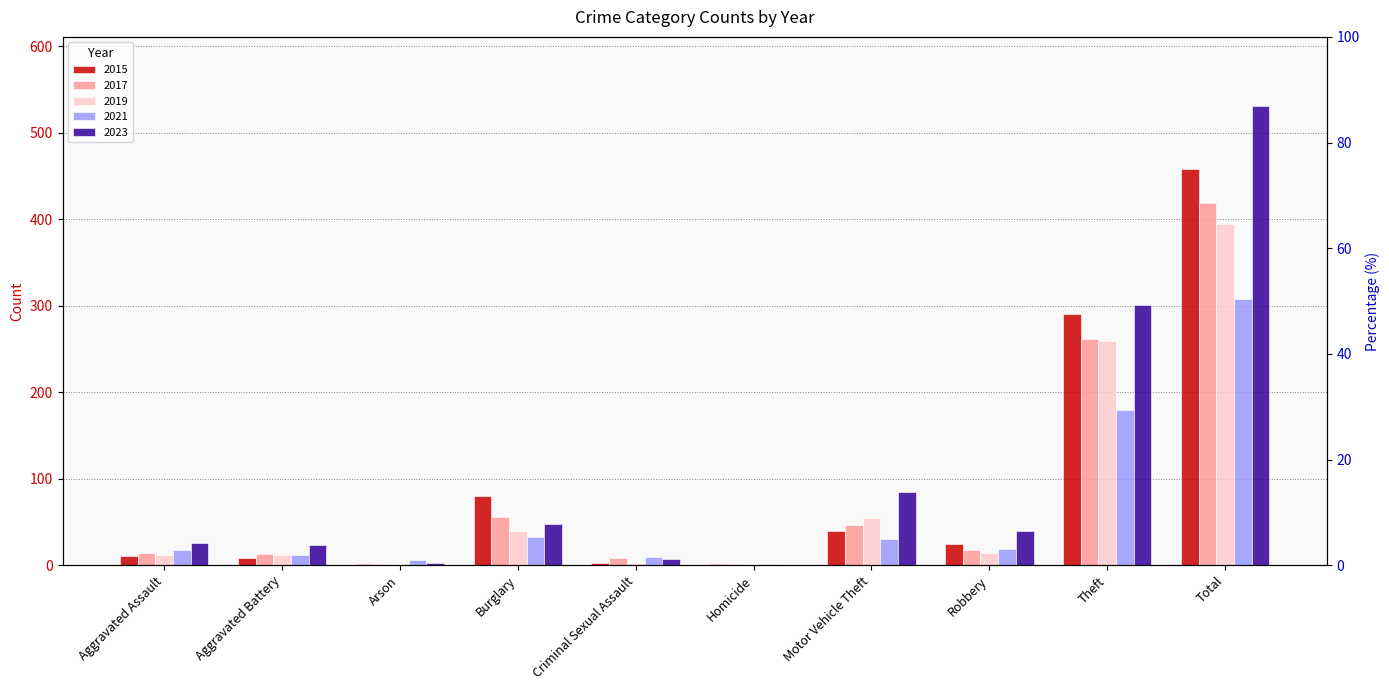

What is the sum of all 2019 values?

788